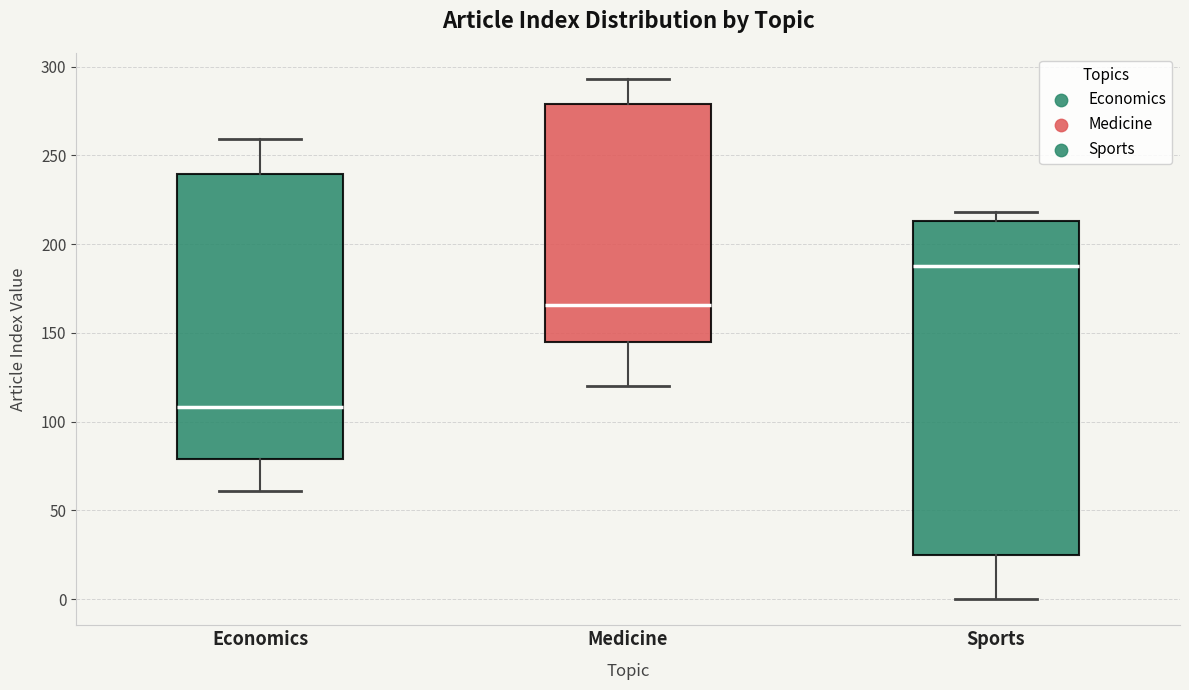

Comparing the boxes themselves (not the whiskers), which one is the tallest?

Sports